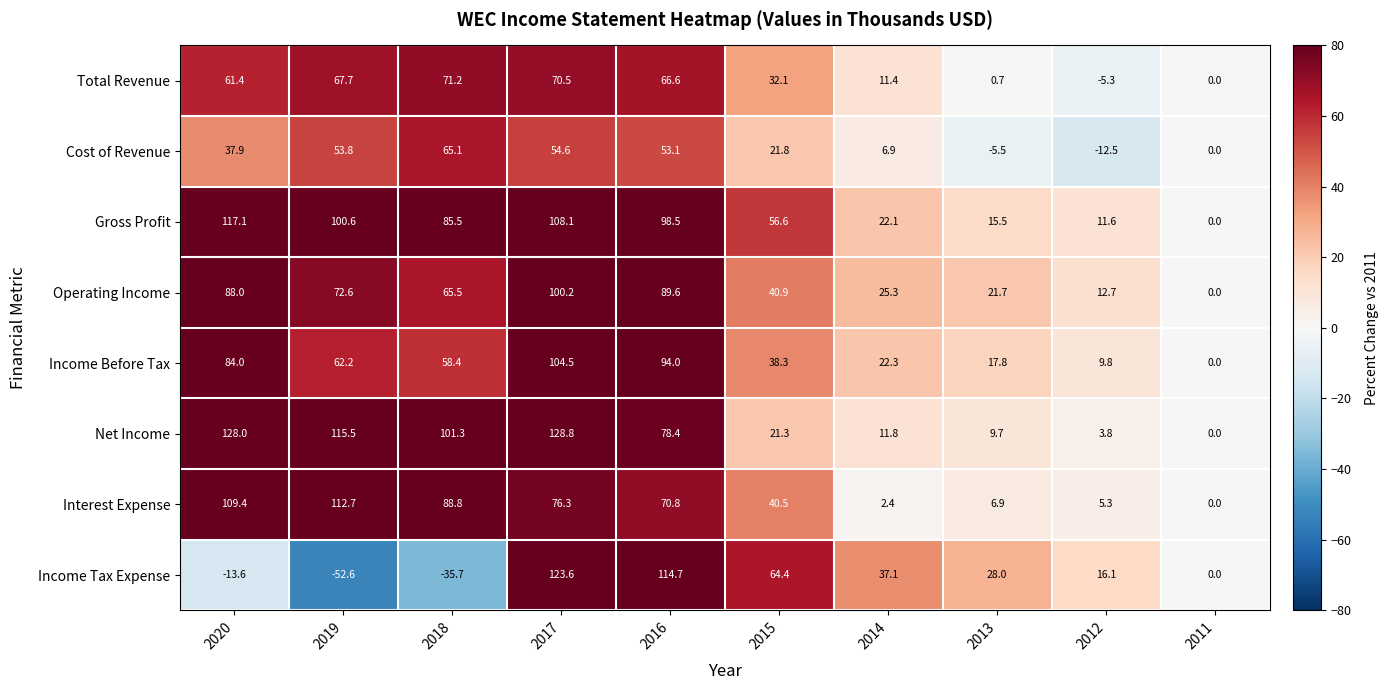

At how many categories does at least one series exceed 75?

5